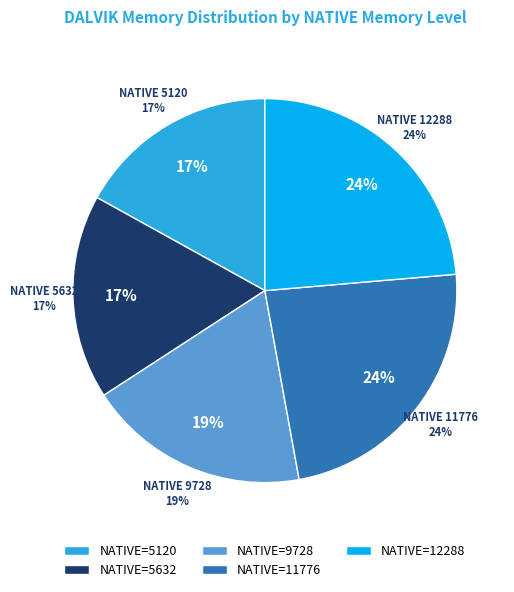

To the nearest percent, what percentage of the pie is 11776?

24%